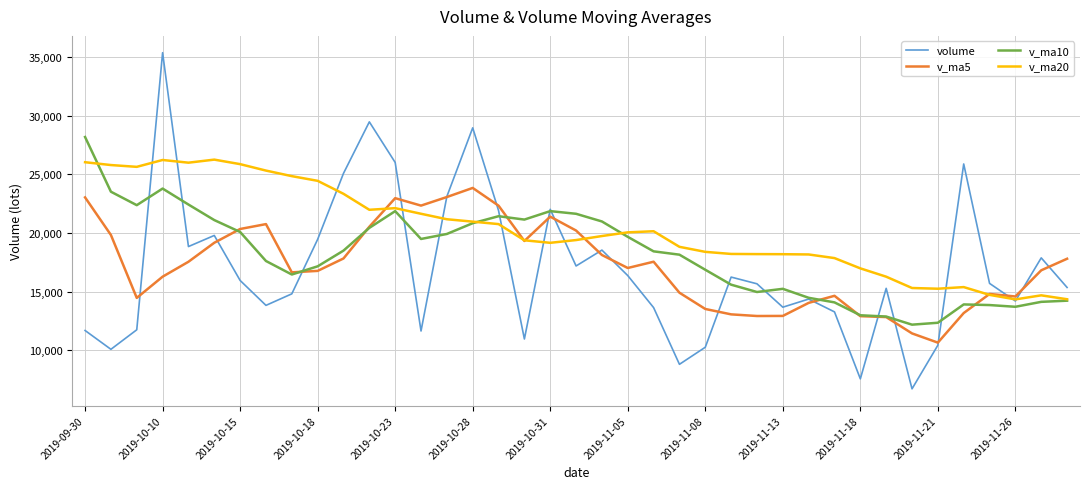

What is the minimum value shown in the chart?

6711.5